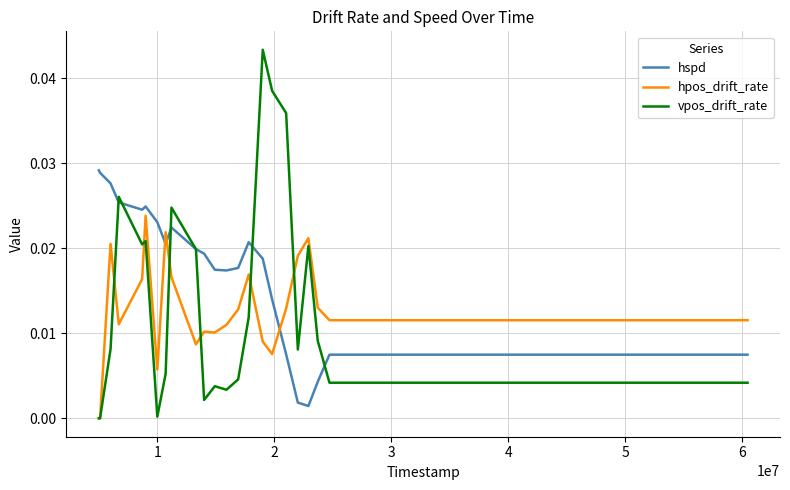

True or false: hpos_drift_rate has more than 0 points higher than both neighbors.

True